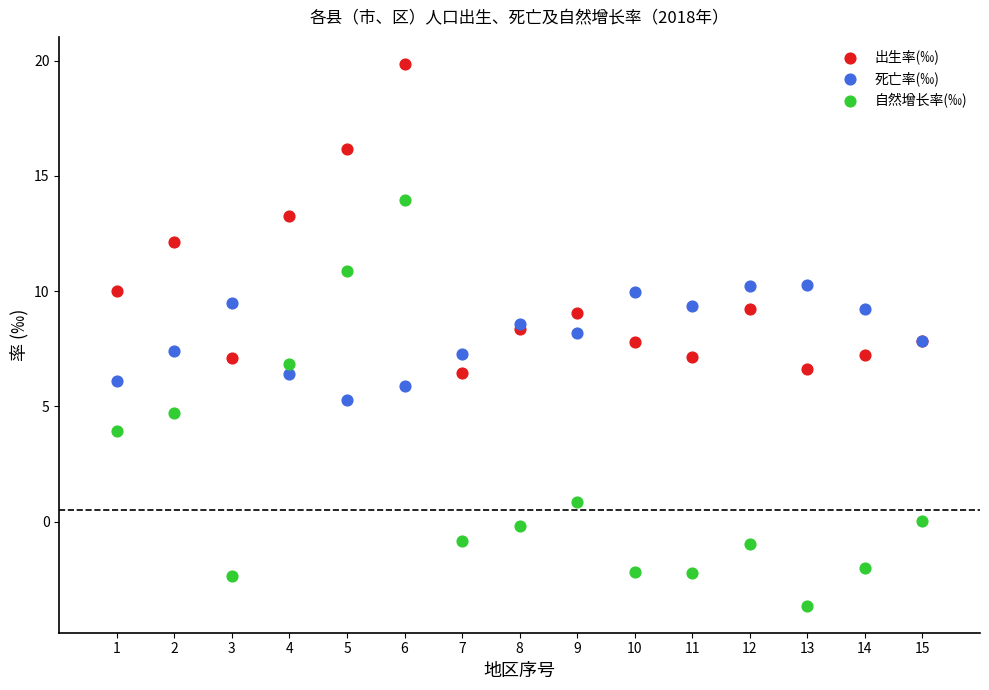

Which series has the widest spread of Y values?

自然增长率(‰)